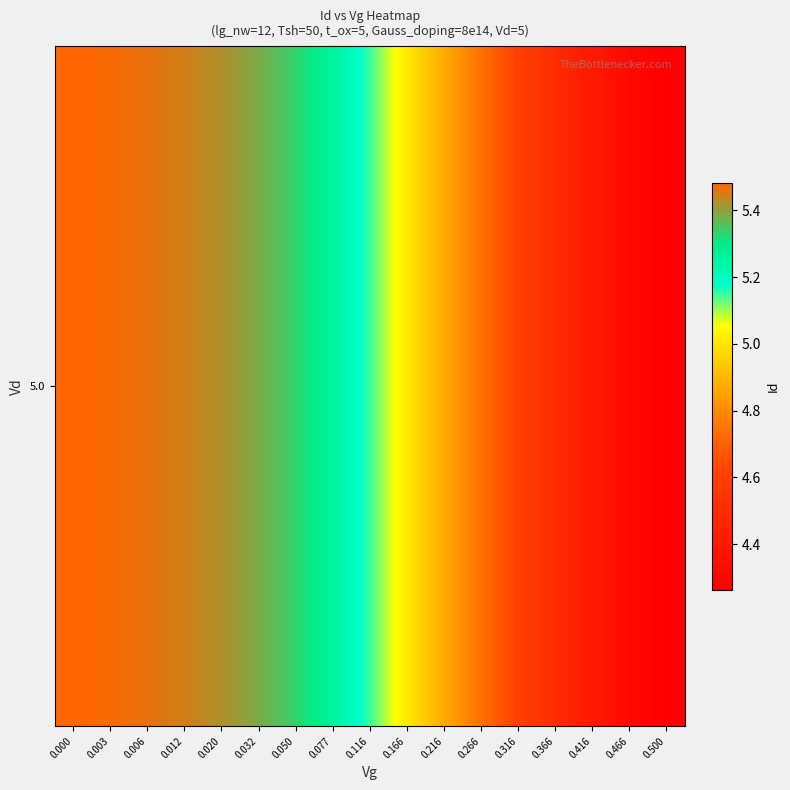

What is the approximate value at 0.466?

4.3